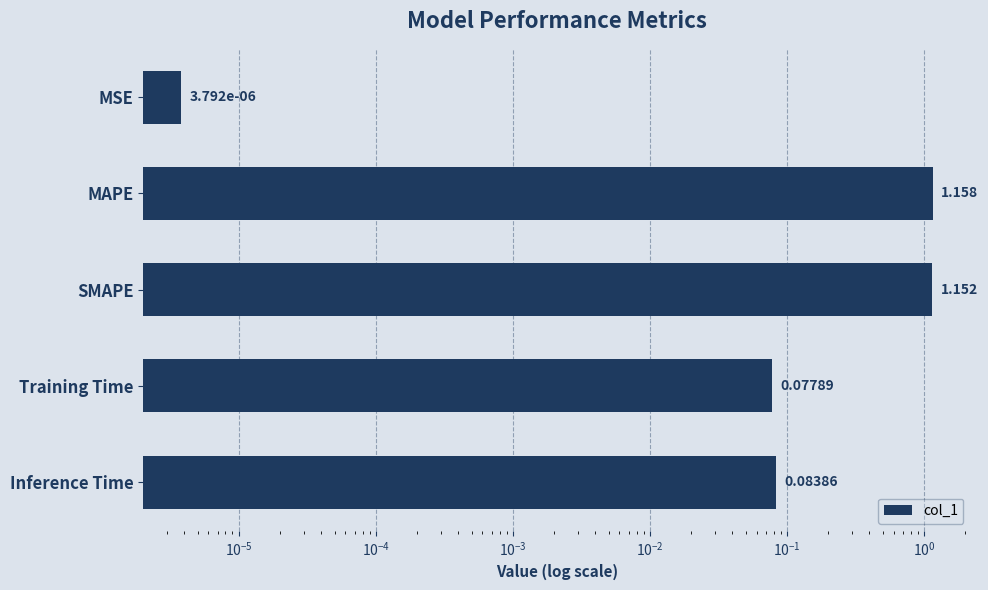

Does the chart contain stacked bars?

No